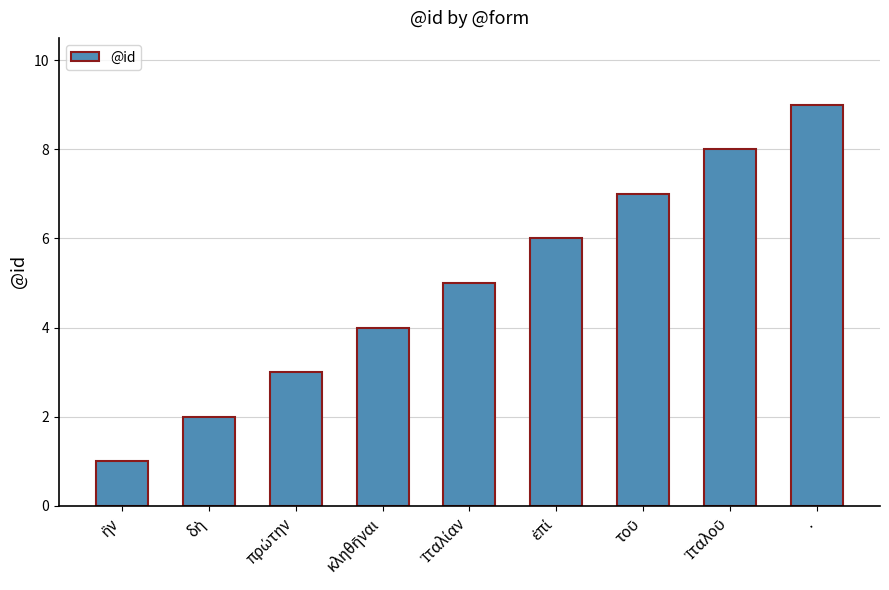

How many series are shown in this chart?

1